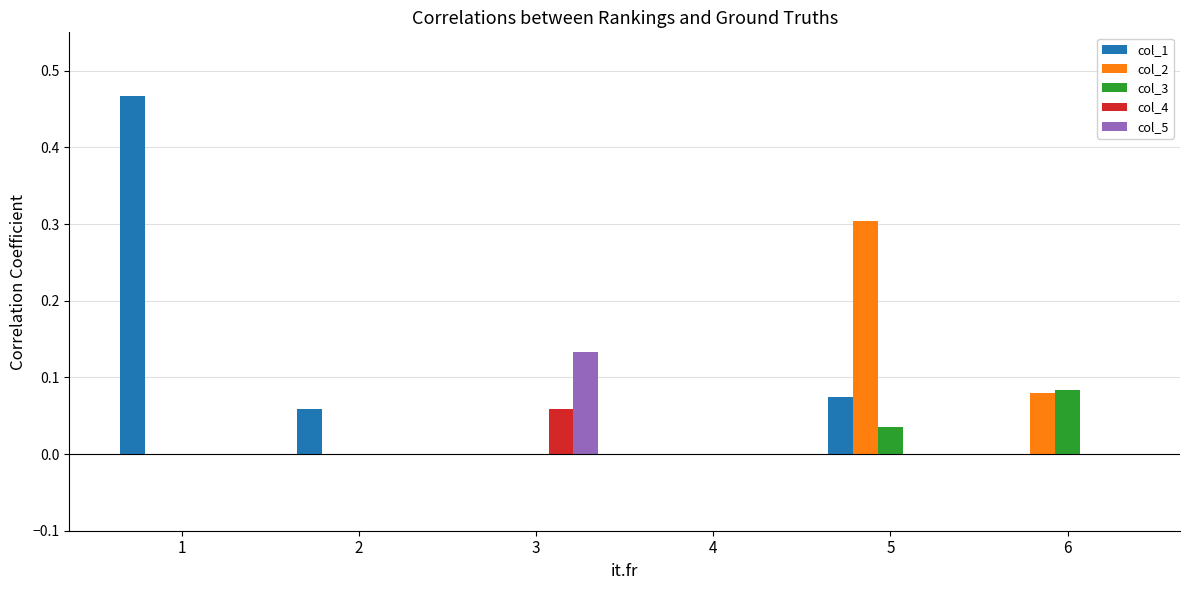

The value of col_2 at 1 is 0.0. True or false?

True